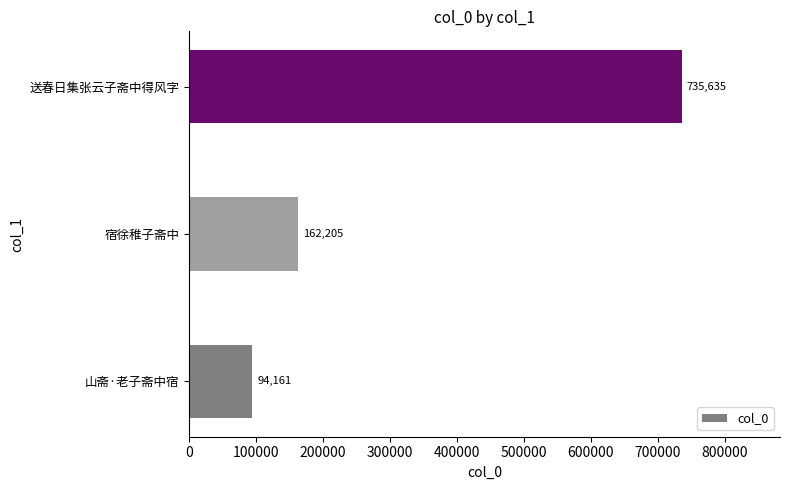

At which category does the chart reach its peak across all series?

送春日集张云子斋中得风字